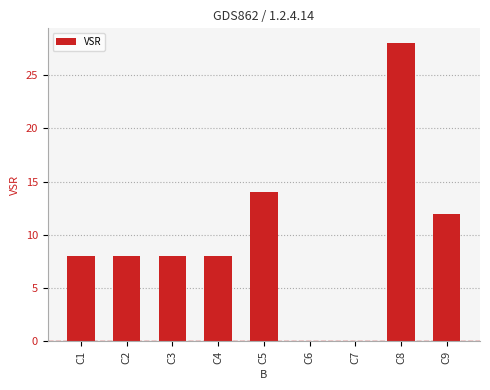

What is the change in value from C5 to C8?

+14